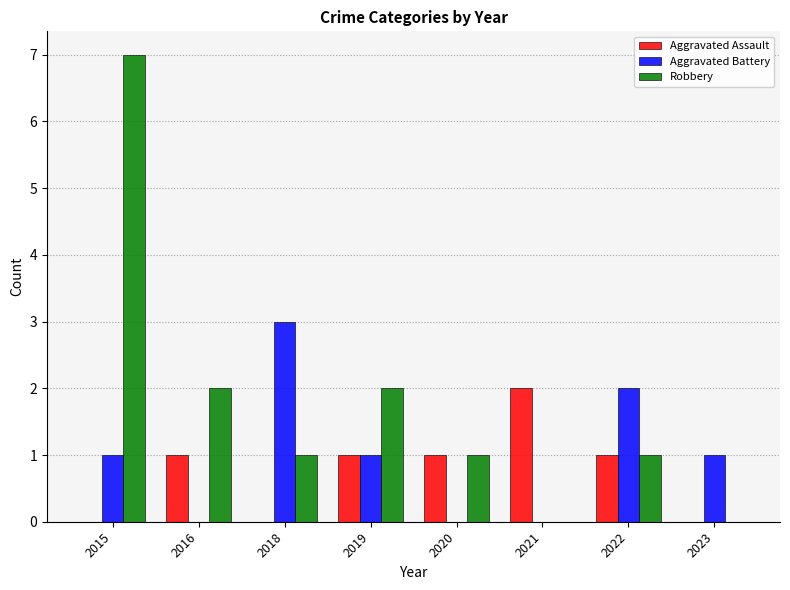

What is the sum of the Robbery values at 2021 and 2018?

1